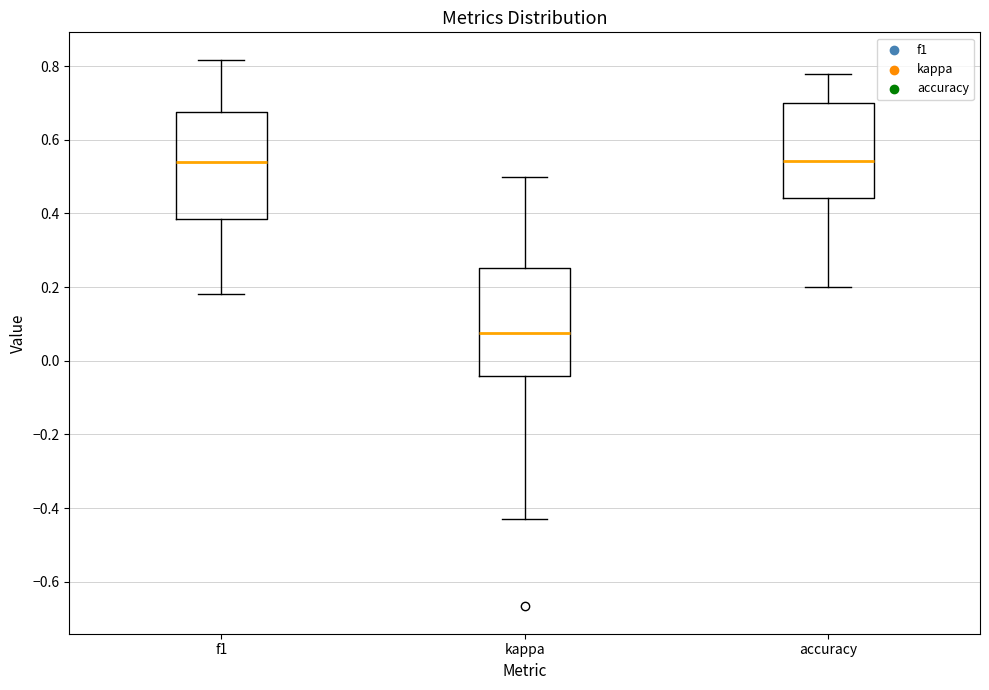

Where is the lower edge of the box for f1 on the y-axis? The values are not printed on the chart, so give them approximately, as read against the axis.

0.38